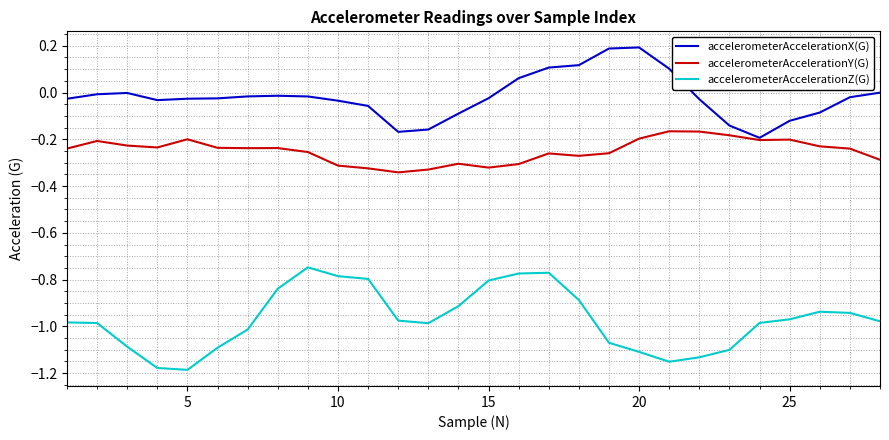

What is the sum of all accelerometerAccelerationY(G) values?

-7.0